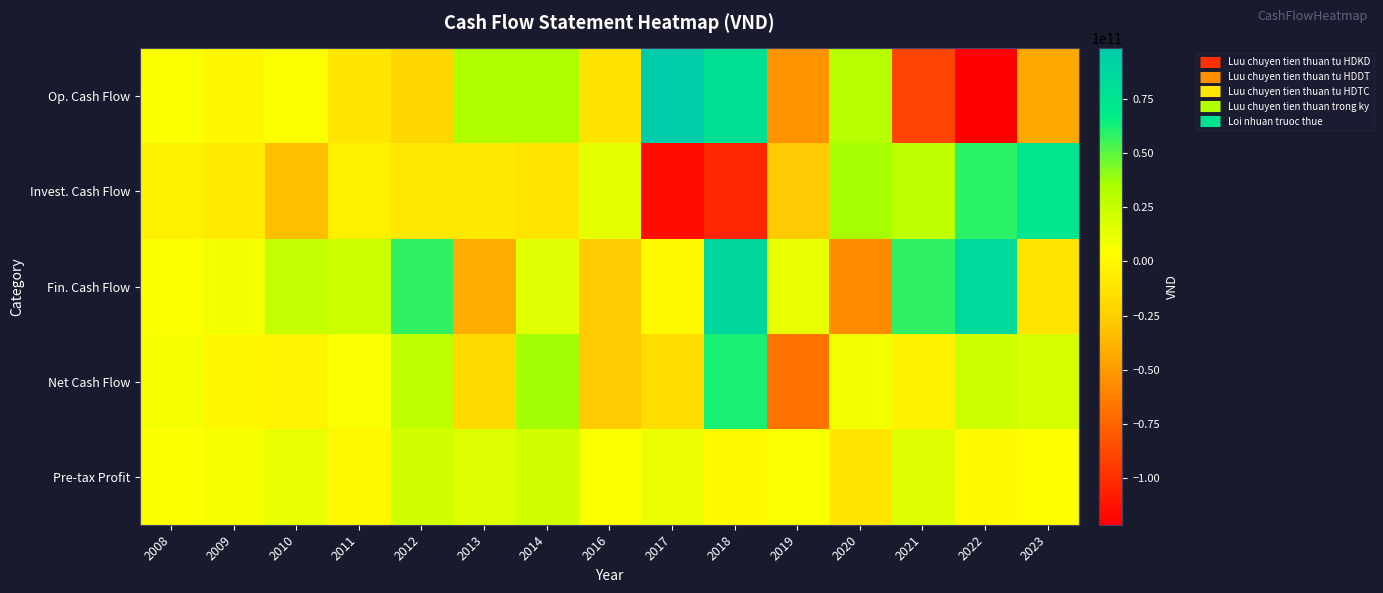

Reading left to right, transcribe all the data shown in this chart.

Op. Cash Flow: 2008=5539528382	2009=-752504126	2010=5095220423	2011=-11722205123	2012=-20490613402	2013=32883518460	2014=33333747997	2016=-13136744670	2017=98503618650	2018=78907997178	2019=-53054987538	2020=30302007082	2021=-90569627221	2022=-121714302718	2023=-43367217638
Invest. Cash Flow: 2008=-3667758716	2009=-8567113656	2010=-33817754268	2011=-5122387044	2012=-10173063718	2013=-10596855820	2014=-12135045275	2016=13295919073	2017=-116445936620	2018=-104233669540	2019=-27972876698	2020=36027399537	2021=27582946492	2022=59249869924	2023=74896478306
Fin. Cash Flow: 2008=5200439943	2009=8655240724	2010=25606751385	2011=22962648824	2012=58428465873	2013=-41466480542	2014=15429881436	2016=-28289178972	2017=1584888618	2018=87827842530	2019=12422742903	2020=-57041084194	2021=58497834100	2022=85407816141	2023=-12342552476
Net Cash Flow: 2008=7072209609	2009=-664377058	2010=-3115782460	2011=6118056657	2012=27764788753	2013=-19179817902	2014=36628584158	2016=-28130004569	2017=-16357429352	2018=62502170168	2019=-68605121333	2020=9288322425	2021=-4488846629	2022=22943383347	2023=19186708192
Pre-tax Profit: 2008=5190228339	2009=7481750110	2010=12802885994	2011=0	2012=20738249559	2013=16621824329	2014=21761721500	2016=5057458821	2017=11495306676	2018=1443191755	2019=5776263625	2020=-11285393728	2021=15588942670	2022=914198505	2023=3027953775